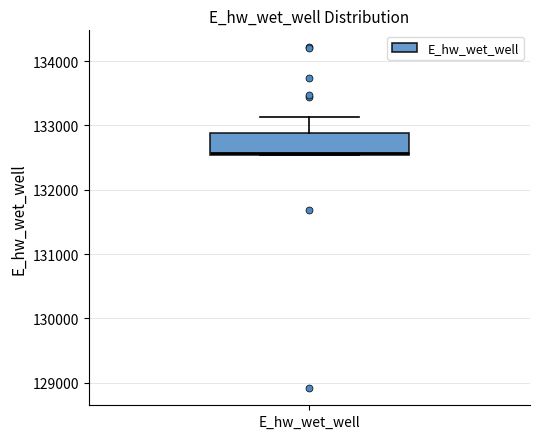

Read this box plot against the y-axis: the position of the median line, the range covered by the box, and the ends of both whiskers. The values are not printed on the chart, so give them approximately, as read against the axis.

median 132600, box 132500 to 132900, whiskers 132500 to 133100